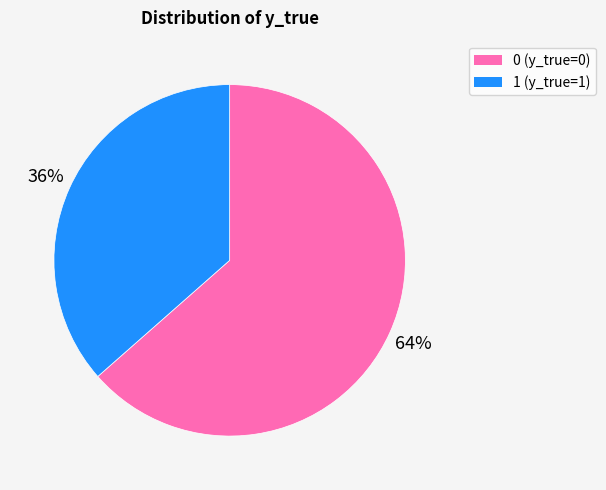

What is the ratio of the value at 1 (y_true=1) to the value at 0 (y_true=0)?

0.6